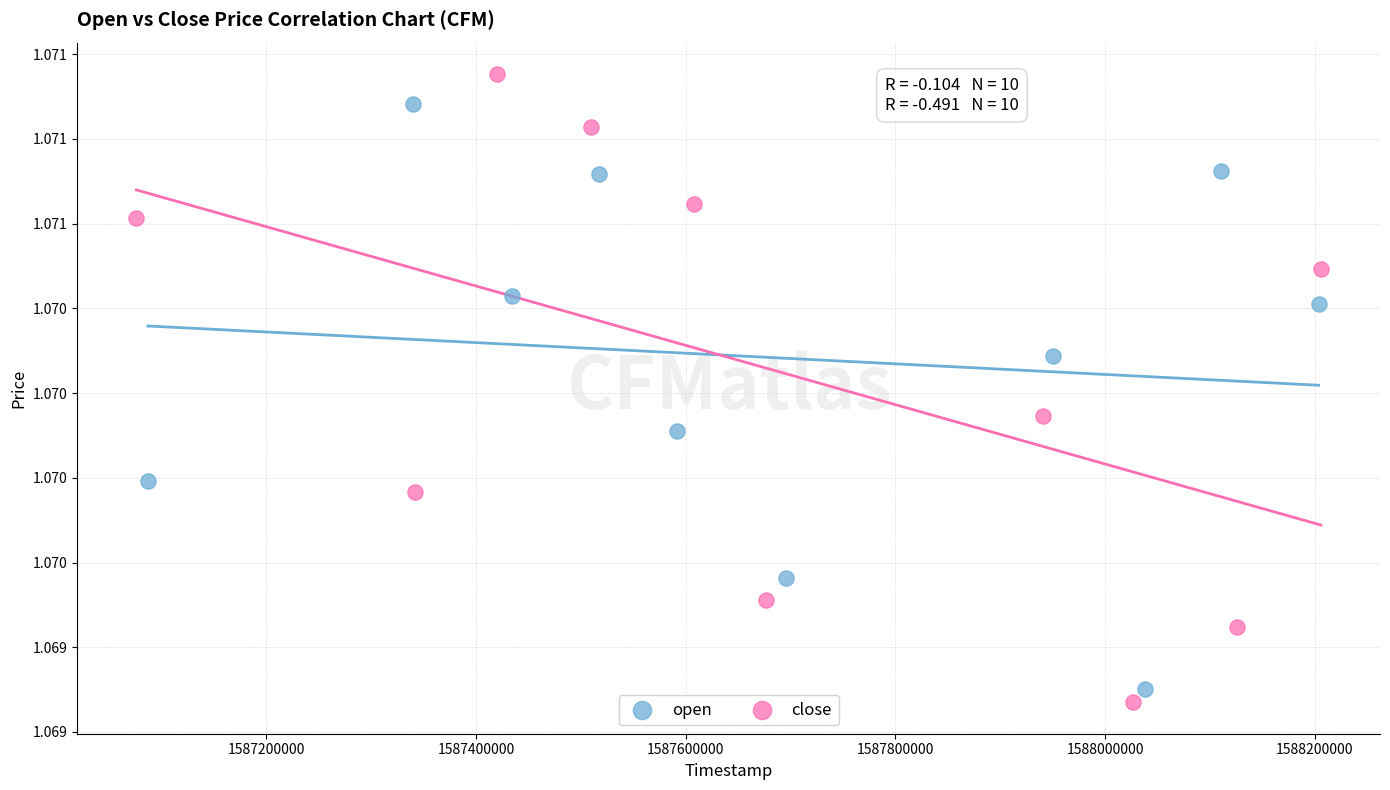

What are all the series names shown in the legend?

open, close